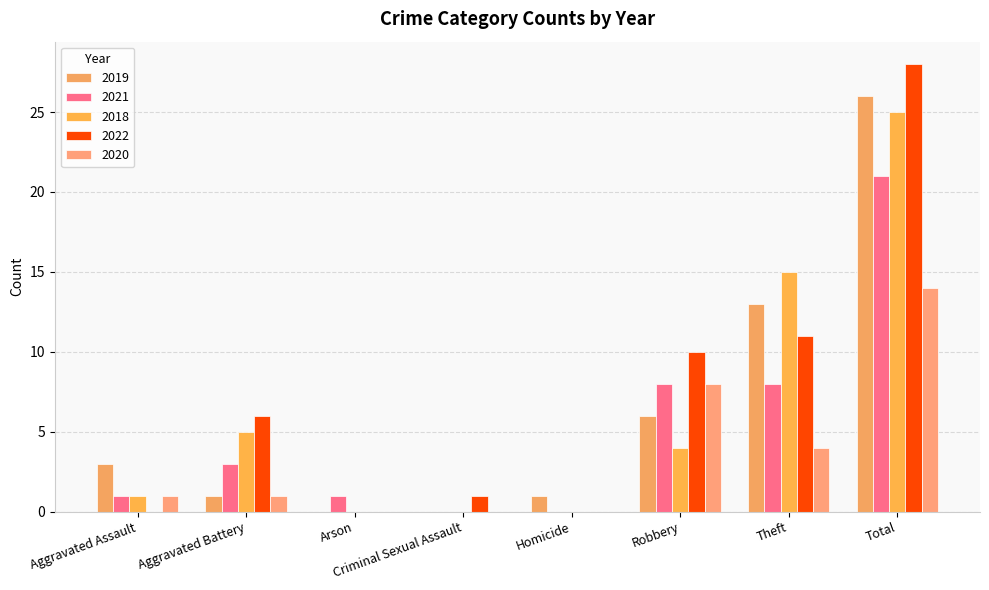

Does the chart contain stacked bars?

No